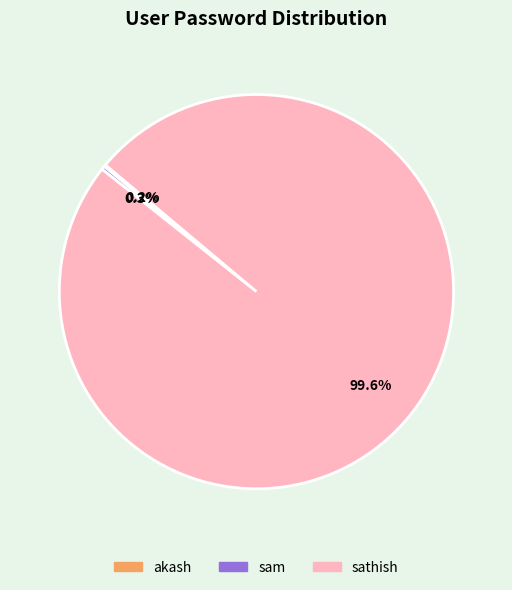

Which has a higher value, sathish or sam?

sathish